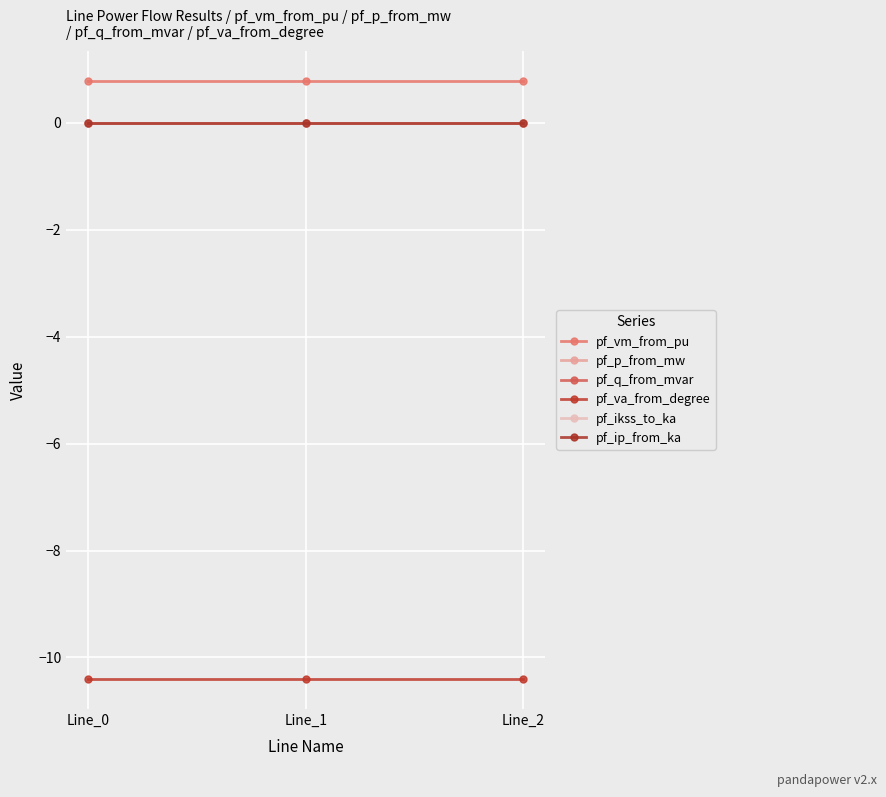

Does the chart have visible grid lines?

Yes